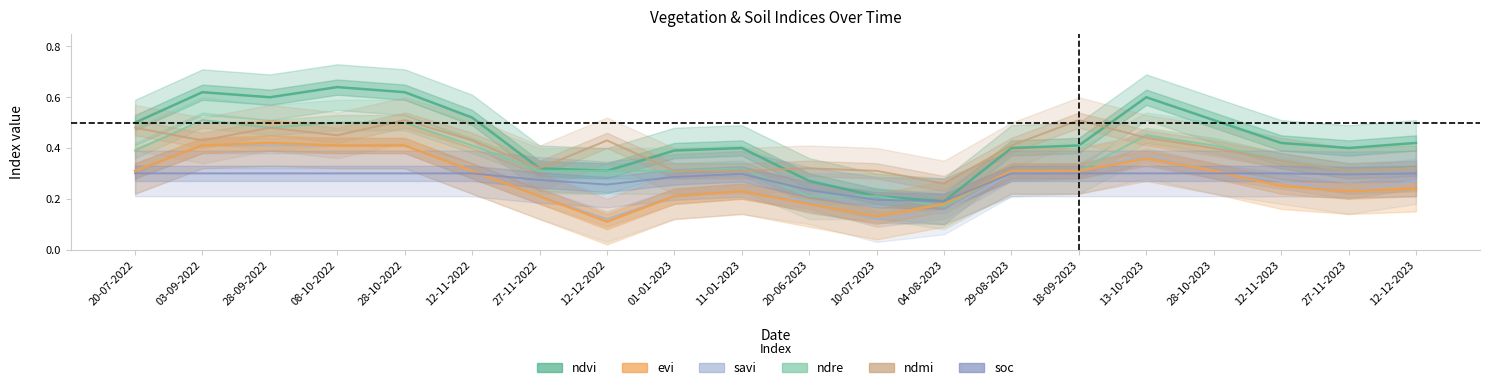

At how many categories does at least one series exceed 0?

20